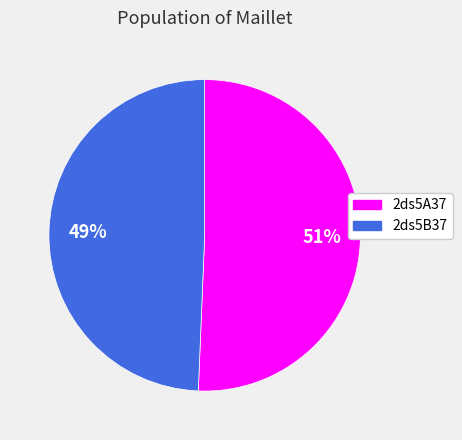

How many segments does this pie chart have?

2